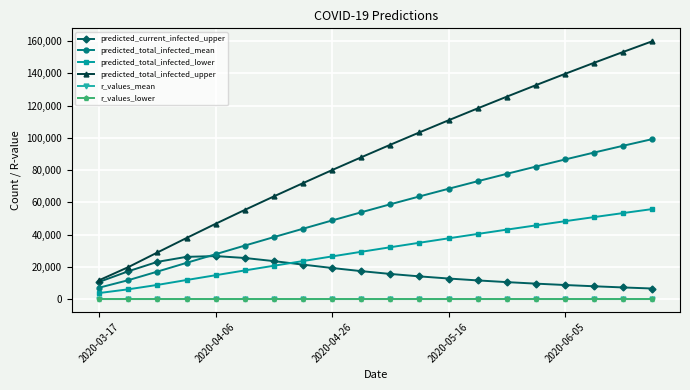

At how many categories does at least one series exceed 93516?

10